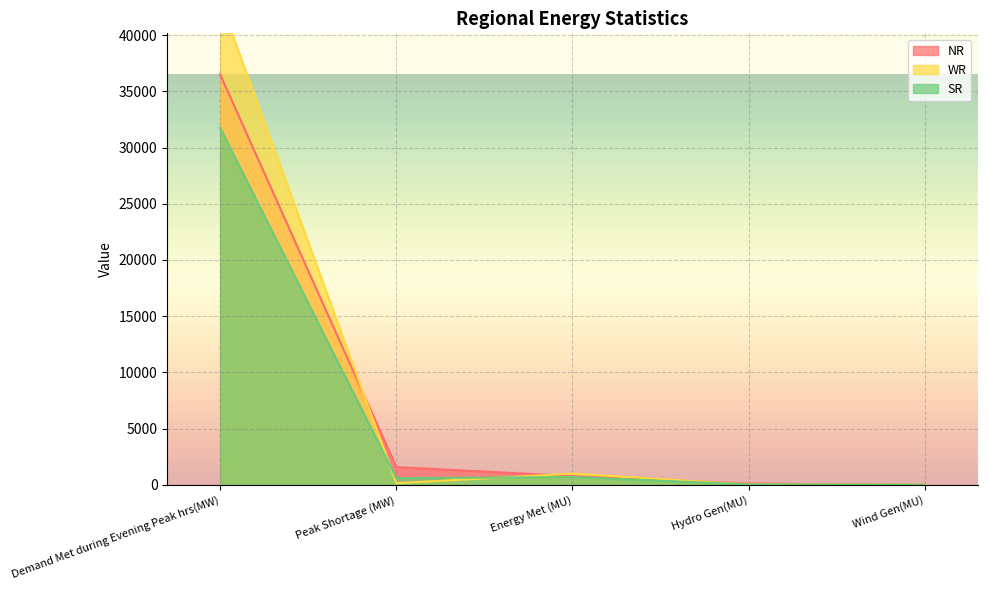

Which series ends up on top after the final intersection of SR and WR?

WR